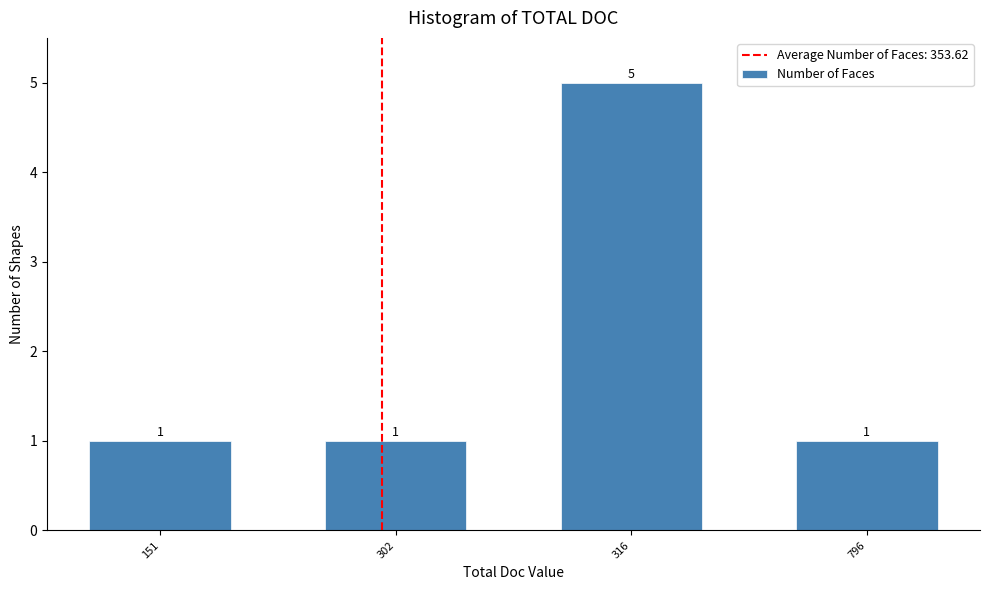

Reading left to right, what are all the values shown in this chart?

151=1	302=1	316=5	796=1